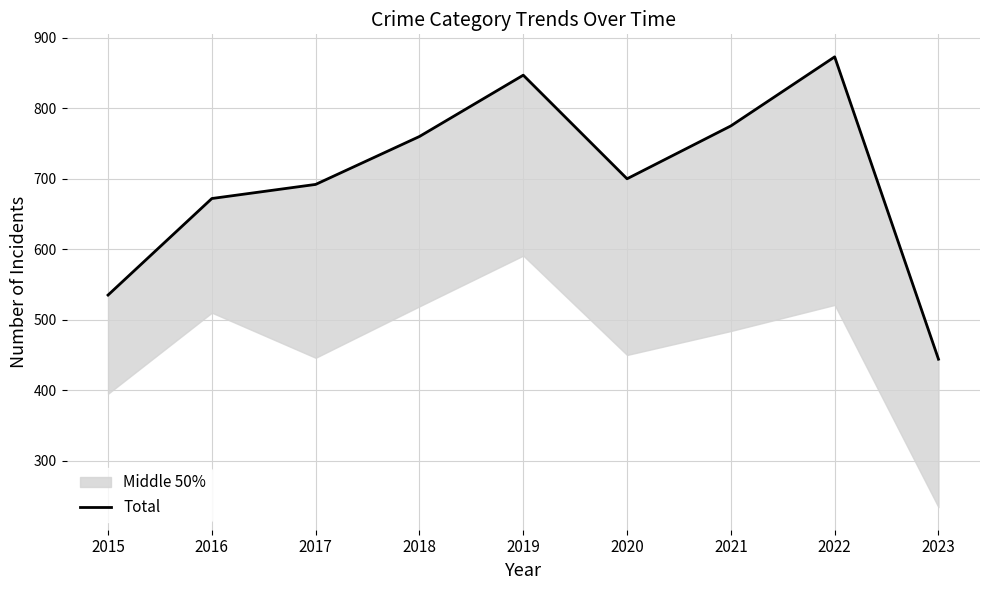

List the labels in order of value, largest first.

2022, 2019, 2021, 2018, 2020, 2017, 2016, 2015, 2023